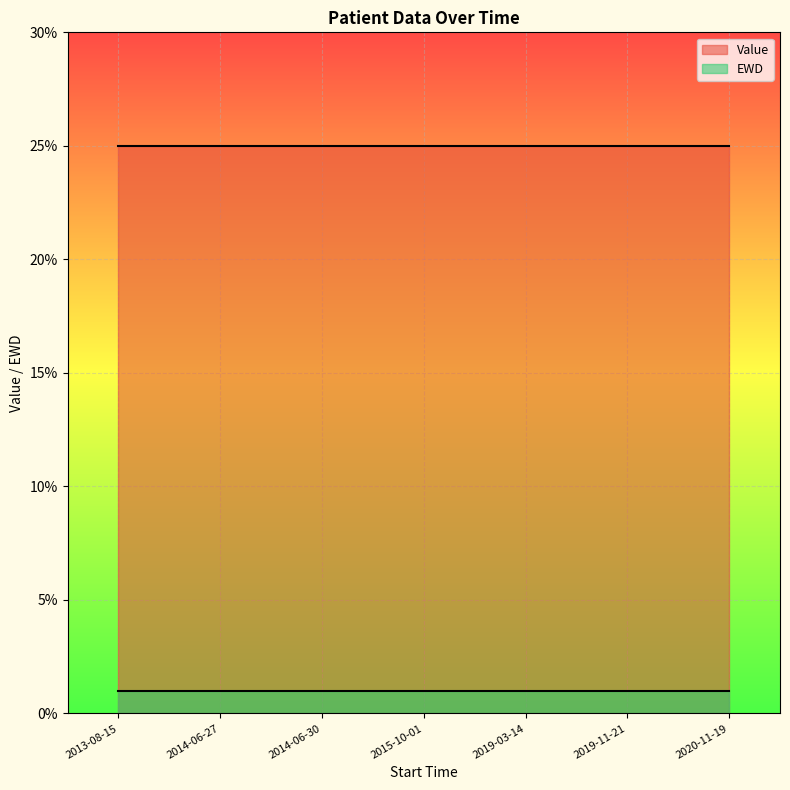

What position from the right is 2019-11-21?

2